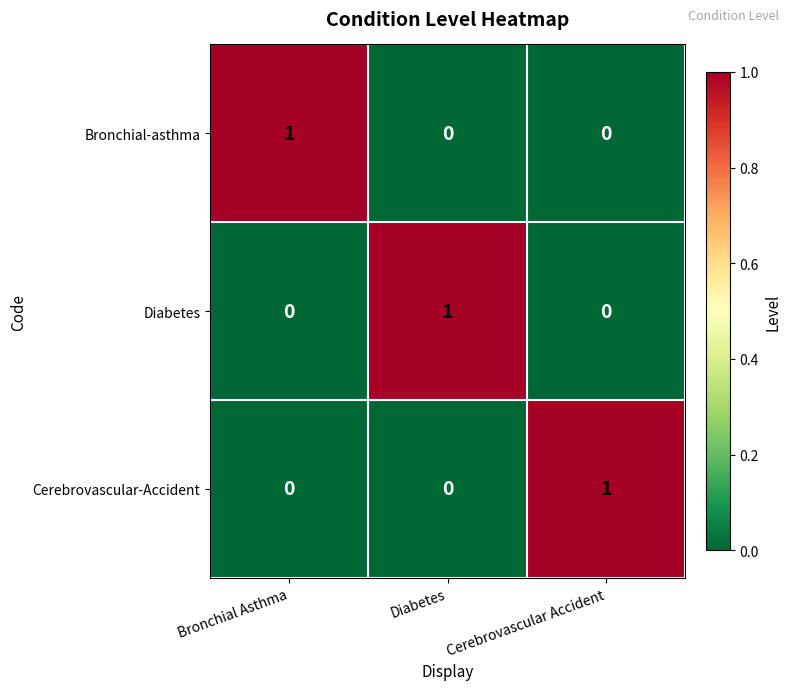

At how many categories does at least one series exceed 0?

3